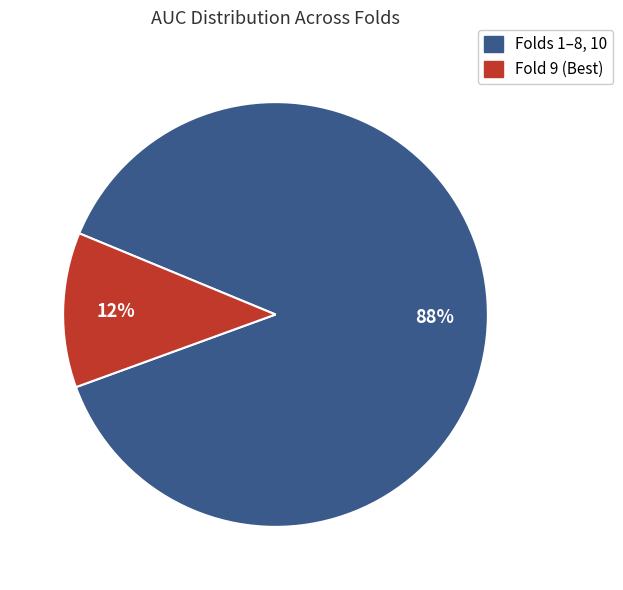

To the nearest percent, what is the difference between the largest and smallest slice percentages?

76%